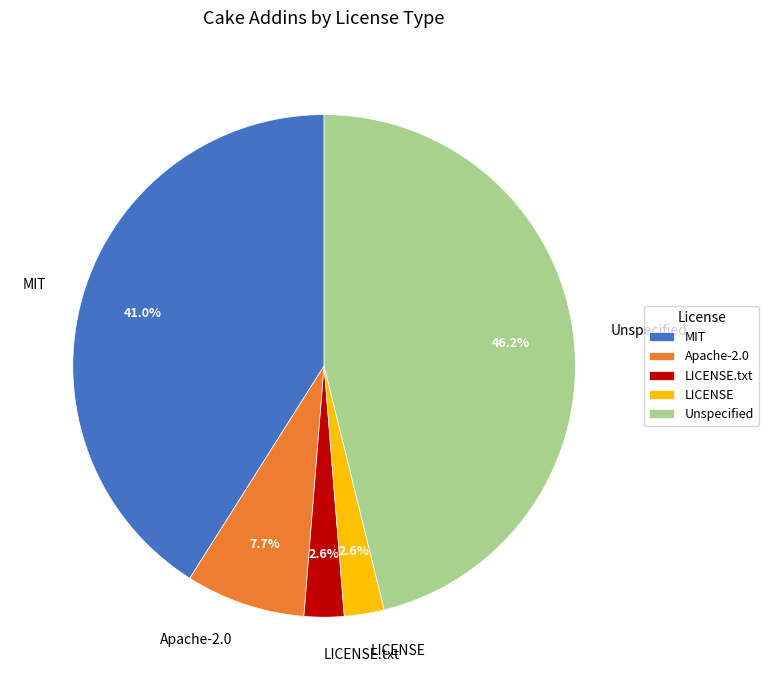

Between LICENSE and Apache-2.0, which is larger?

Apache-2.0